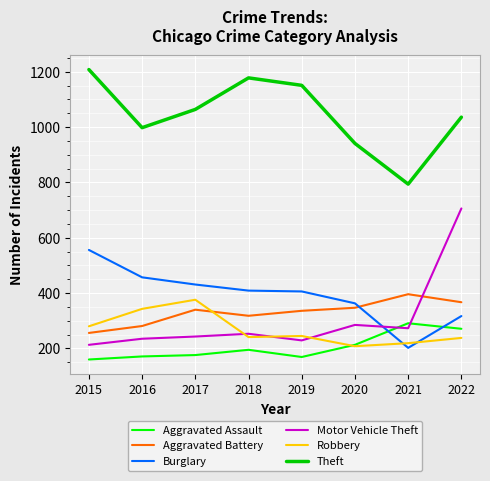

At which category is the sum across all series the highest?

2022